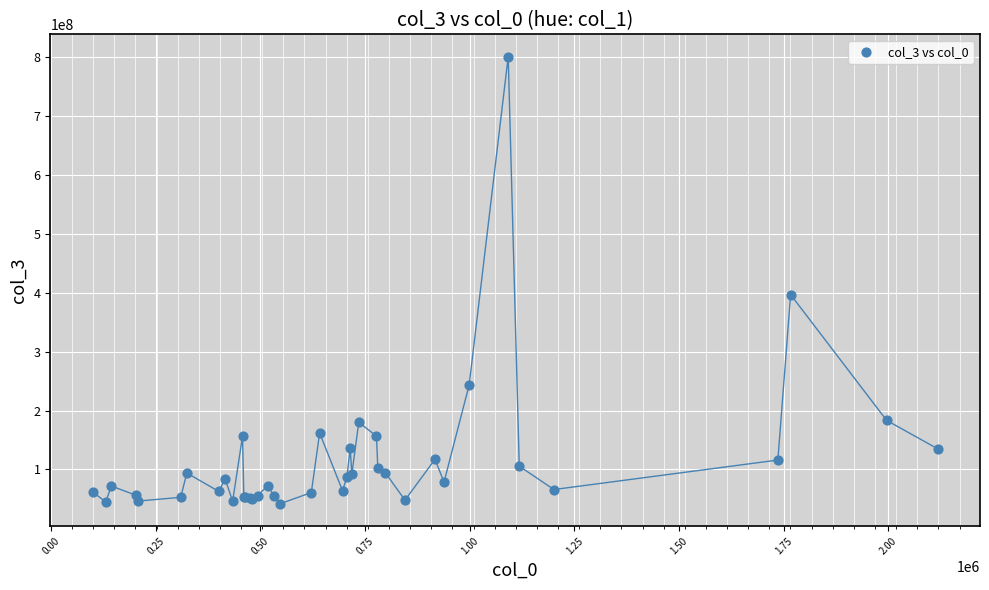

What Y value in the scatter plot is closest to 421000000?

396500000